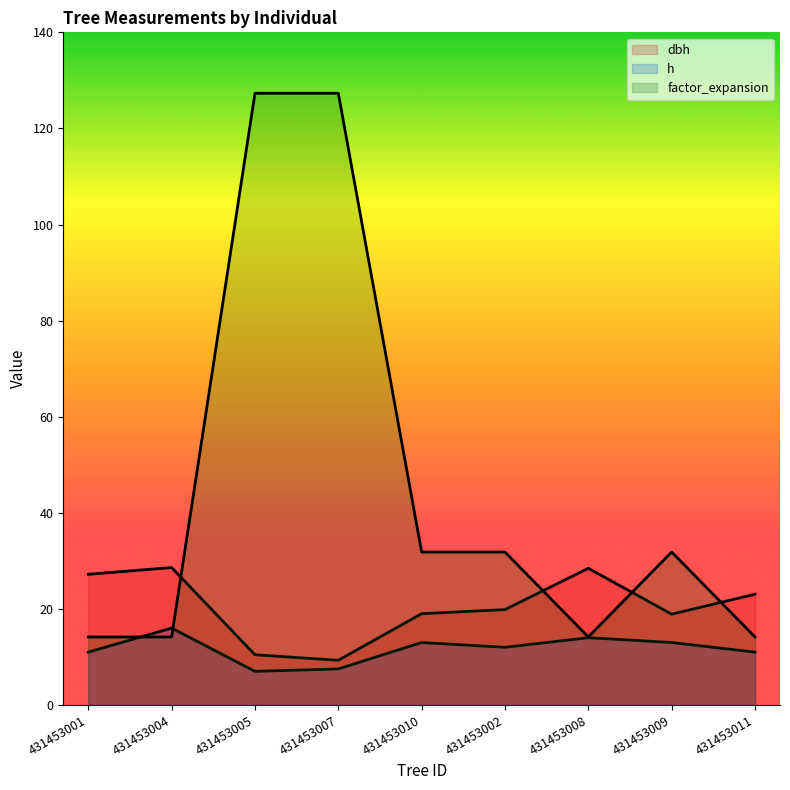

Which label corresponds to the largest value in the chart?

431453005